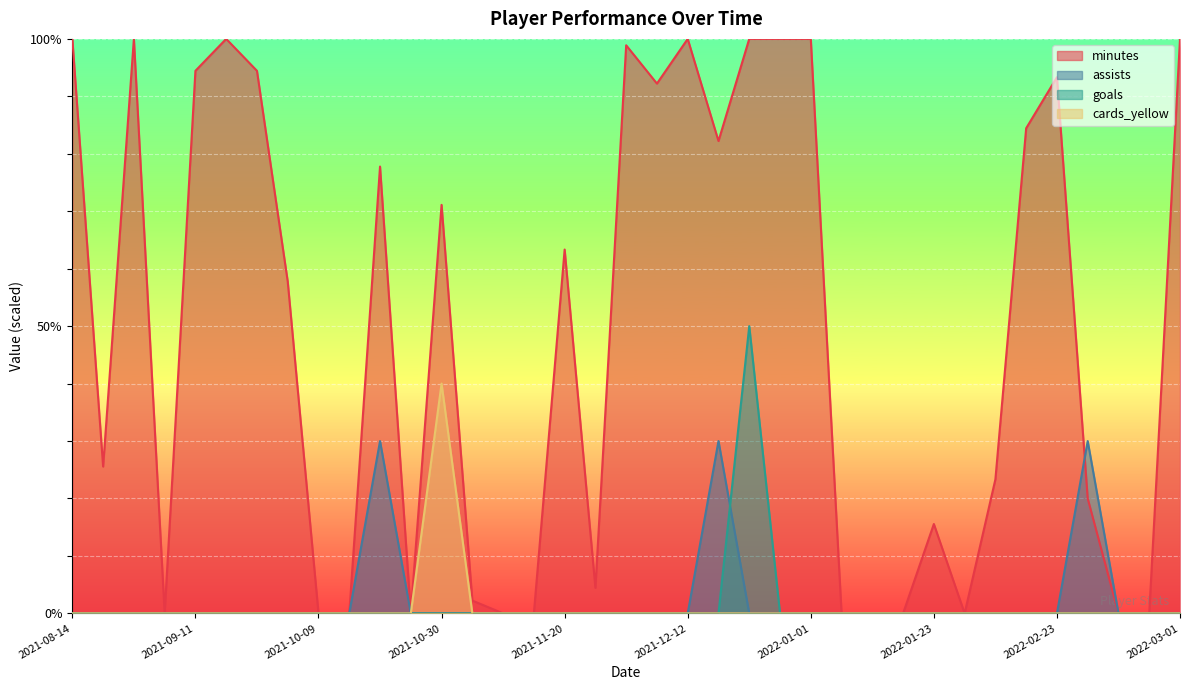

What position from the left is 2022-02-05?

36